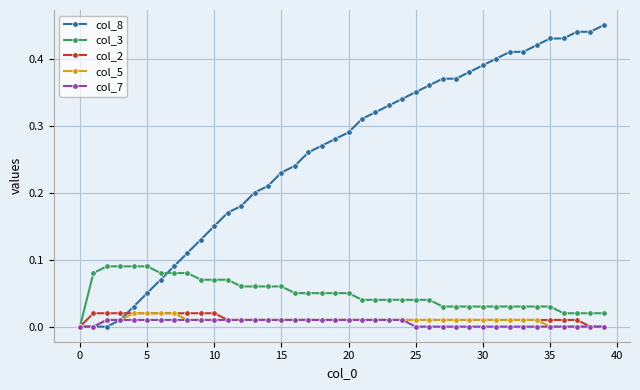

Which series has the widest spread of values?

col_8